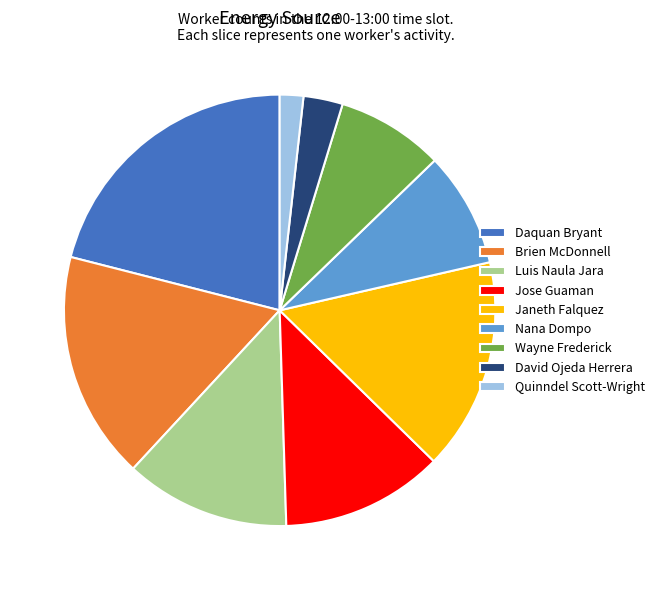

True or false: Brien McDonnell accounts for 17% of the total.

True